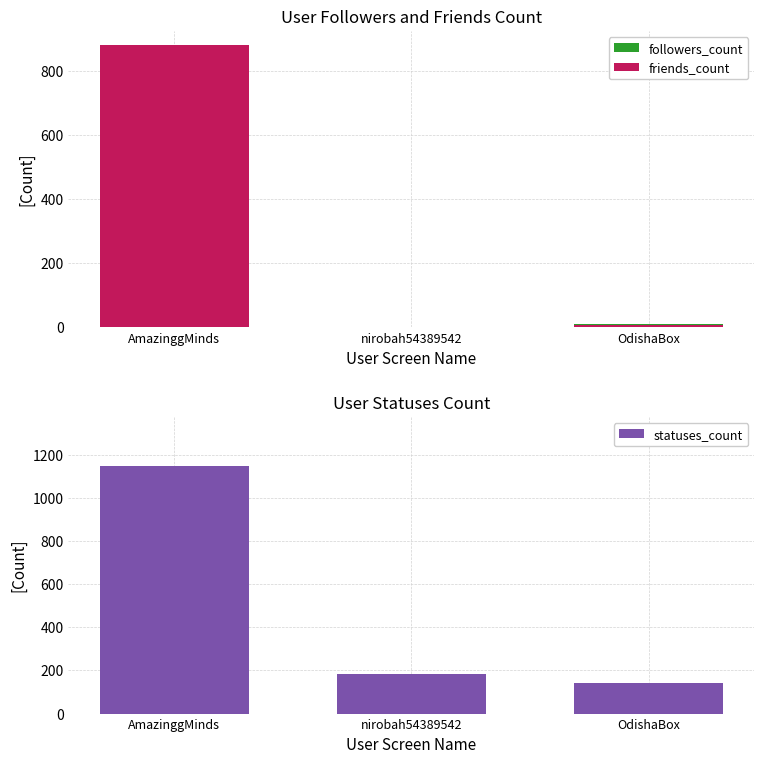

True or false: followers_count has a value of 0 at nirobah54389542.

True